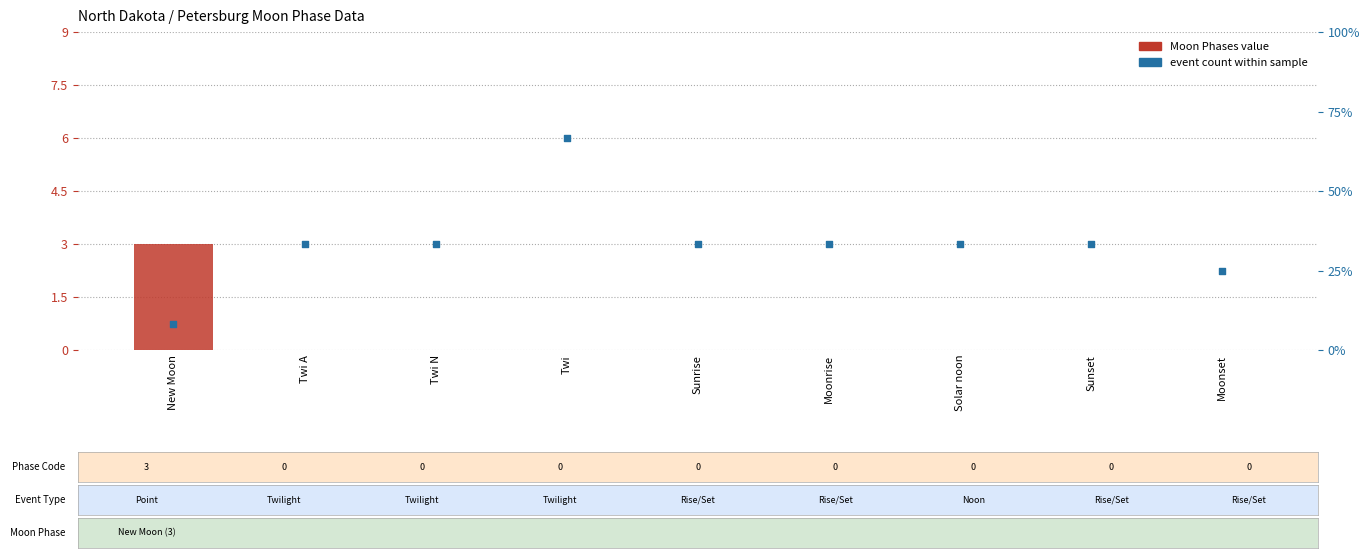

Is the value of Moon Phases value at Twi greater than the value of event count within sample at Sunrise?

No